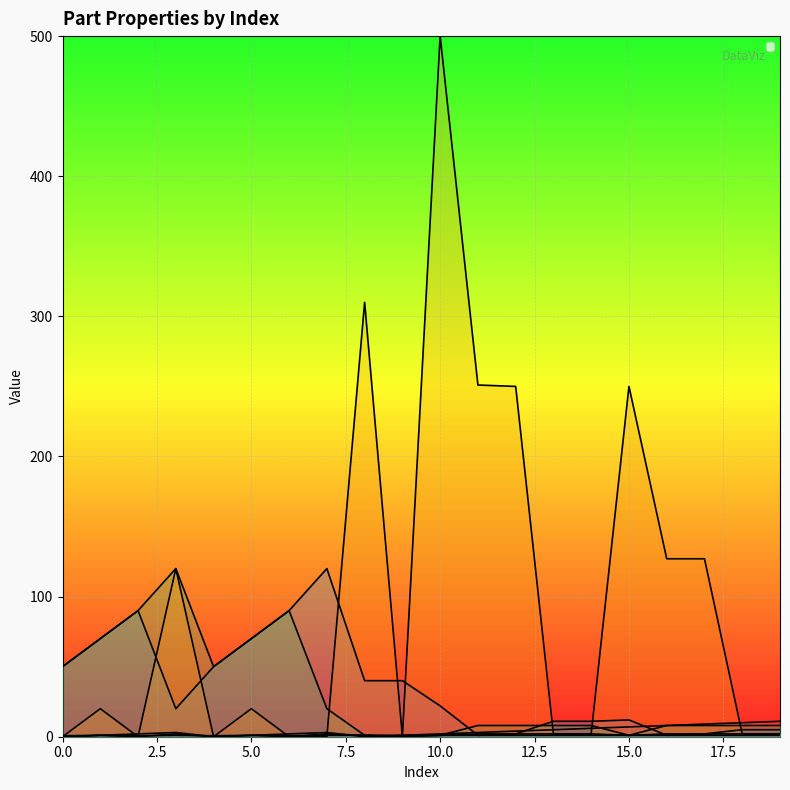

Is the value of _Ratio at 8 greater than the value of _DirecX at 4?

Yes